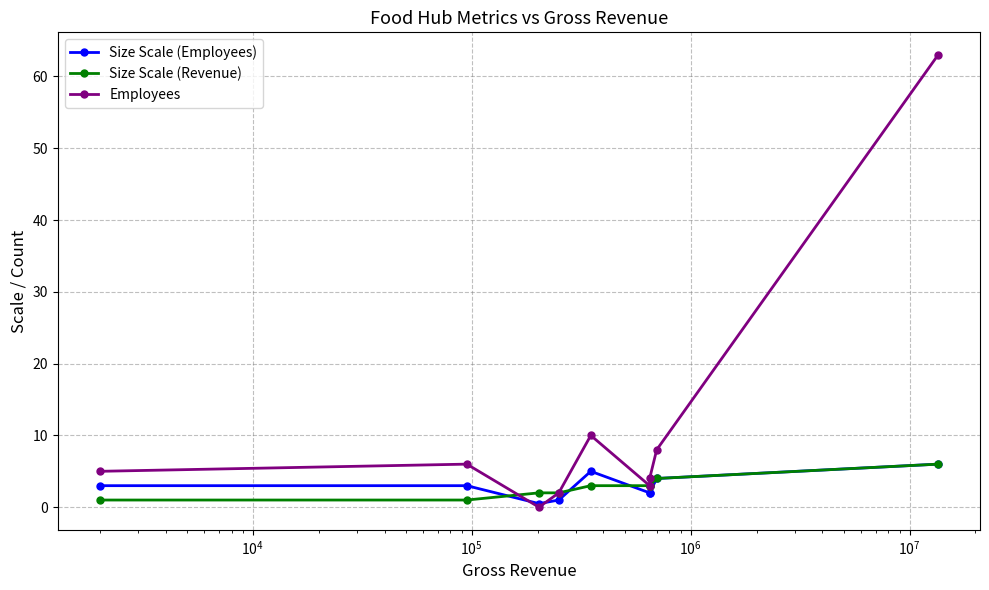

Does the chart have visible grid lines?

Yes